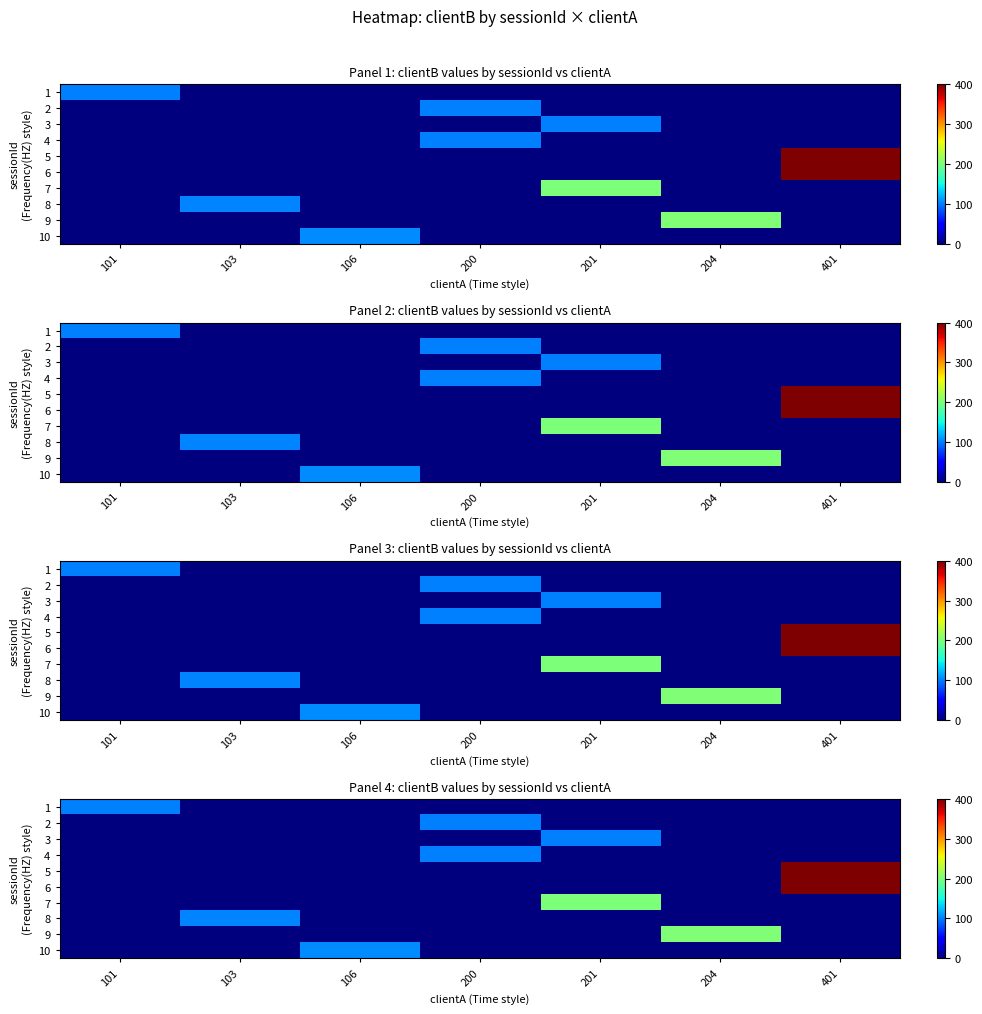

At which label does row_5 reach its minimum?

101